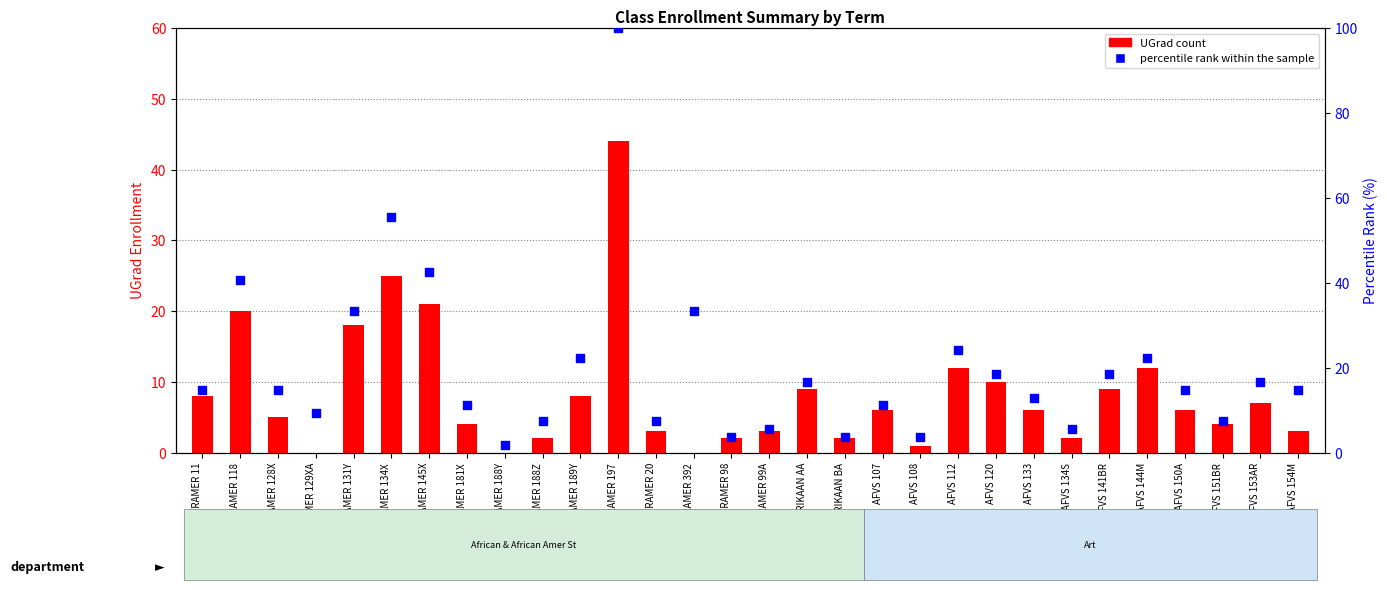

At which category is the sum across all series the highest?

AFRAMER 197